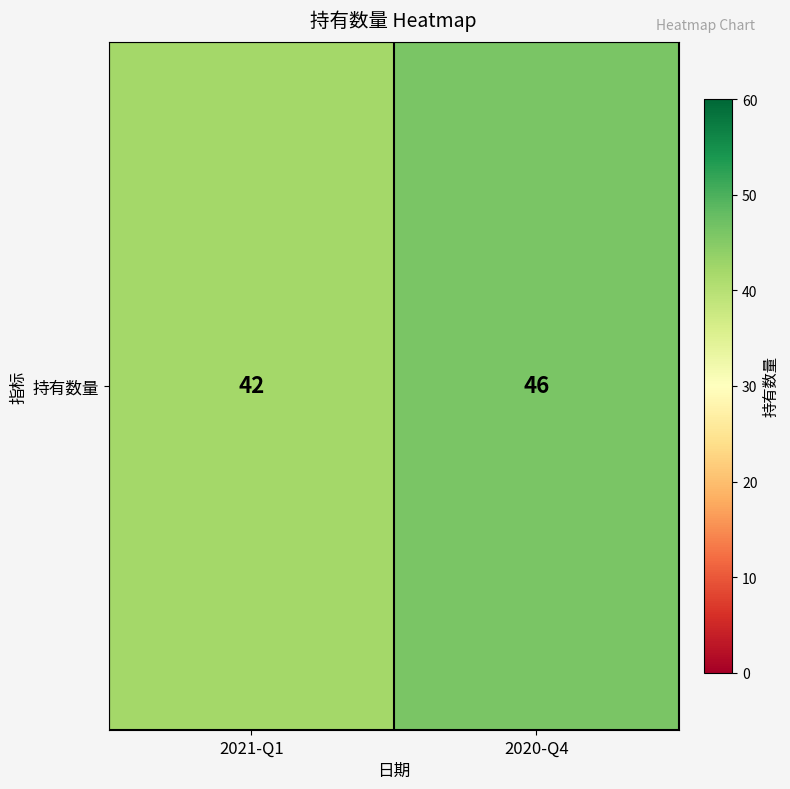

What is the difference between the maximum and minimum values?

4